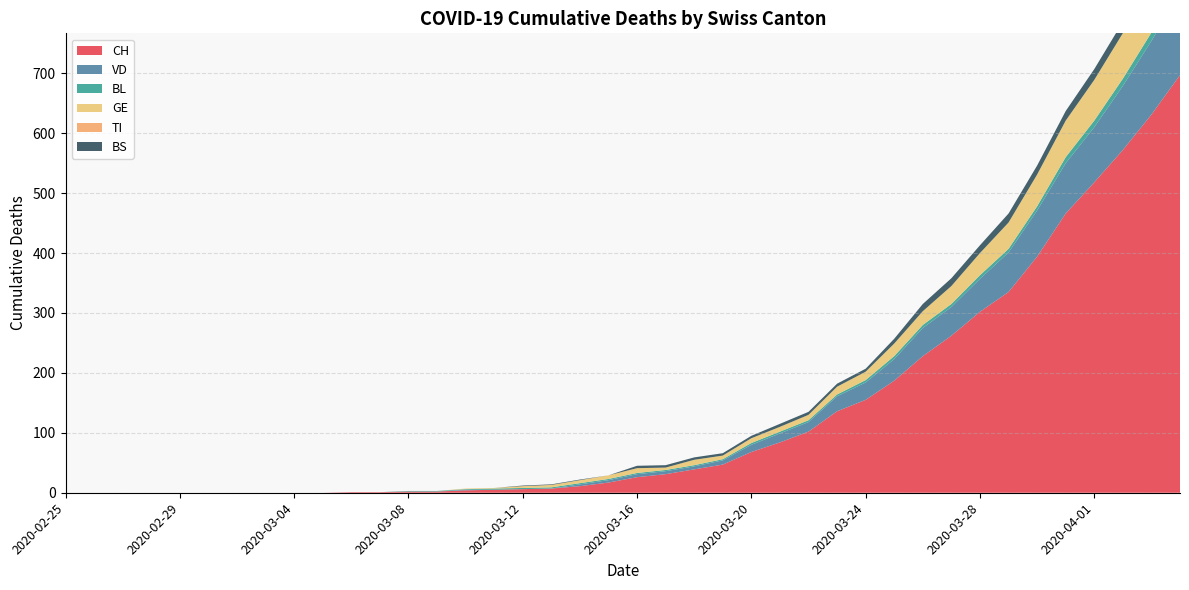

Reading right to left, list all the values displayed in this chart.

CH: 697	631	572	518	466	394	335	302	262	228	187	155	136	102	84	68	47	39	31	26	17	11	7	6	5	4	2	2	1	1	0	0	0	0	0	0	0	0	0	0
VD: 138	123	107	92	84	77	66	55	48	47	36	29	25	16	15	12	7	5	5	5	4	3	0	0	0	1	0	0	0	0	0	0	0	0	0	0	0	0	0	0
BL: 19	14	12	11	10	7	6	6	5	5	5	4	3	3	3	3	2	2	2	2	2	2	2	2	2	1	1	1	0	0	0	0	0	0	0	0	0	0	0	0
GE: 93	80	76	68	61	53	44	37	30	23	21	14	13	9	8	8	6	9	4	8	6	5	4	3	1	1	0	0	0	0	0	0	0	0	0	0	0	0	0	0
TI: 0	0	0	0	0	0	0	0	0	0	0	0	0	0	0	0	0	0	0	0	0	0	0	0	0	0	0	0	0	0	0	0	0	0	0	0	0	0	0	0
BS: 24	21	19	18	16	15	15	13	13	12	8	5	5	5	5	4	4	4	4	4	0	1	1	1	0	0	0	0	0	0	0	0	0	0	0	0	0	0	0	0